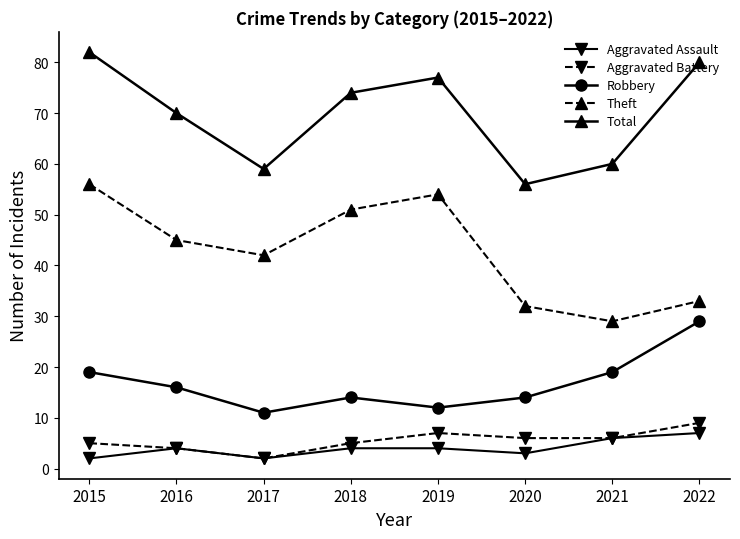

Between 2016 and 2017, which series saw the biggest shift?

Total